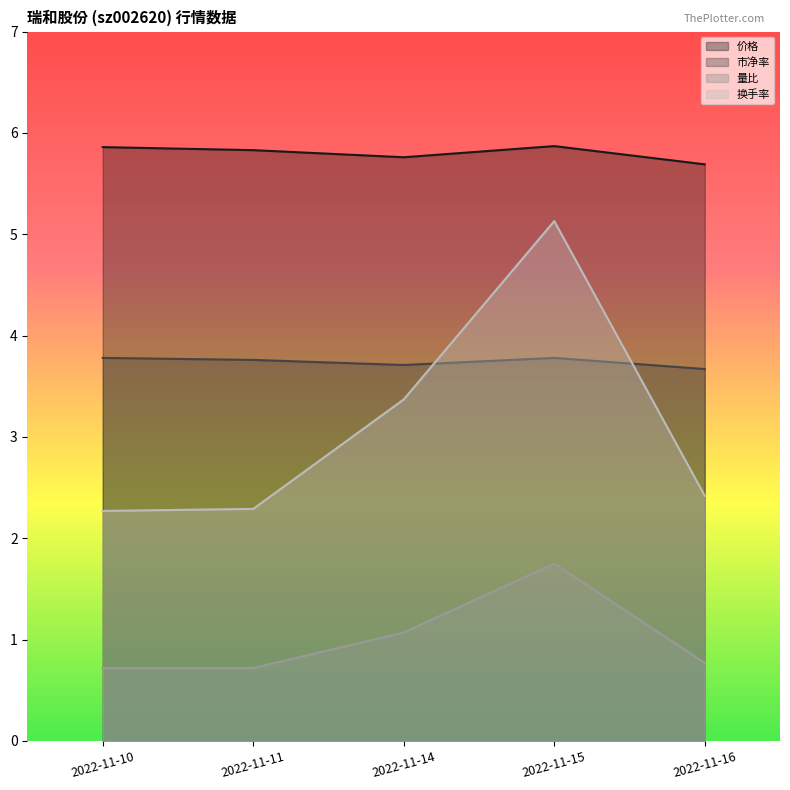

What are all the series names shown in the legend?

价格, 市净率, 量比, 换手率